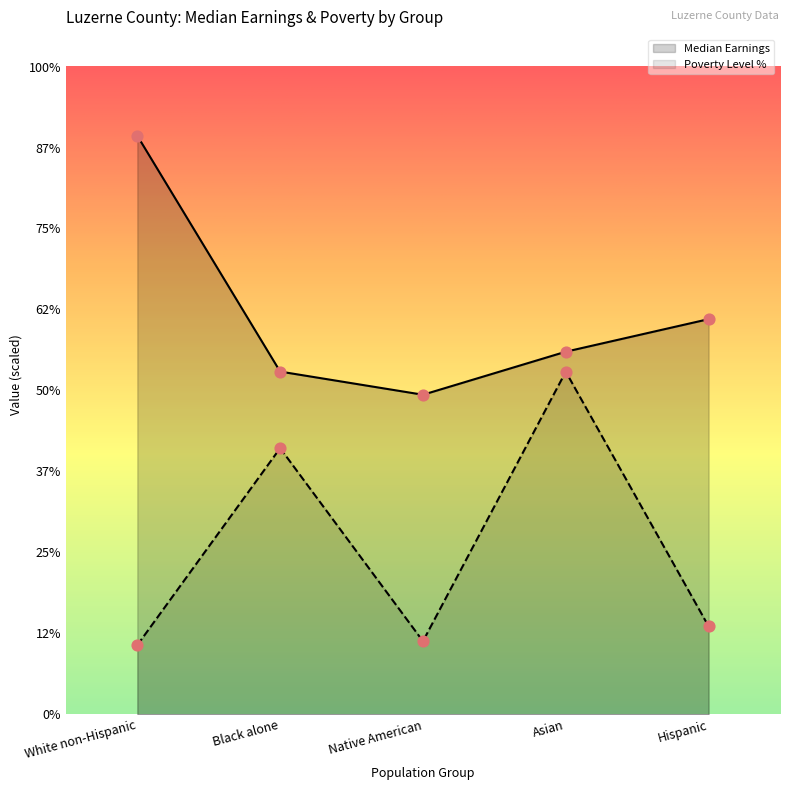

Which series has the widest spread of Y values?

Poverty Level %